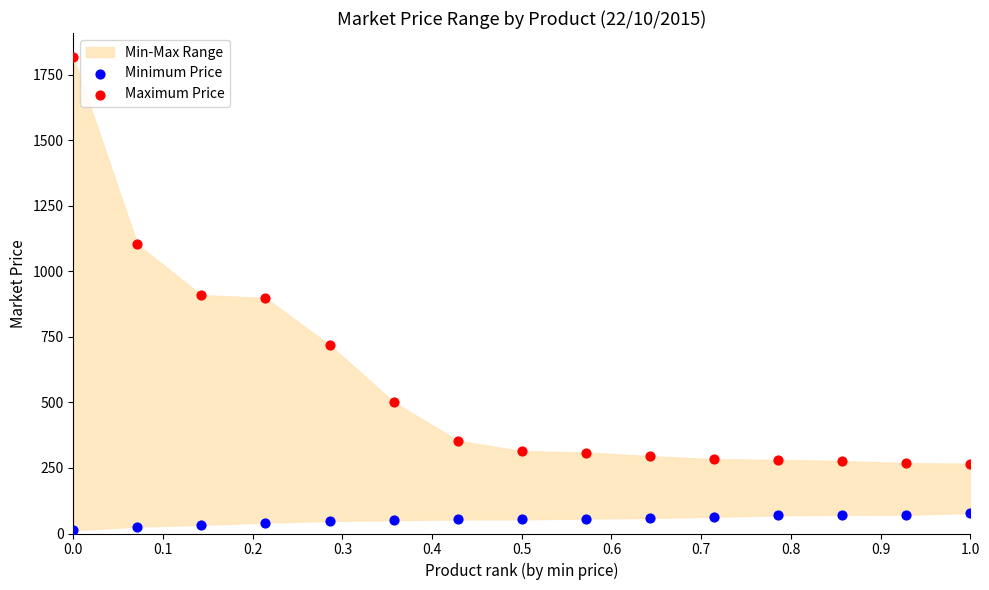

Which series reaches the maximum Y coordinate?

Maximum Price